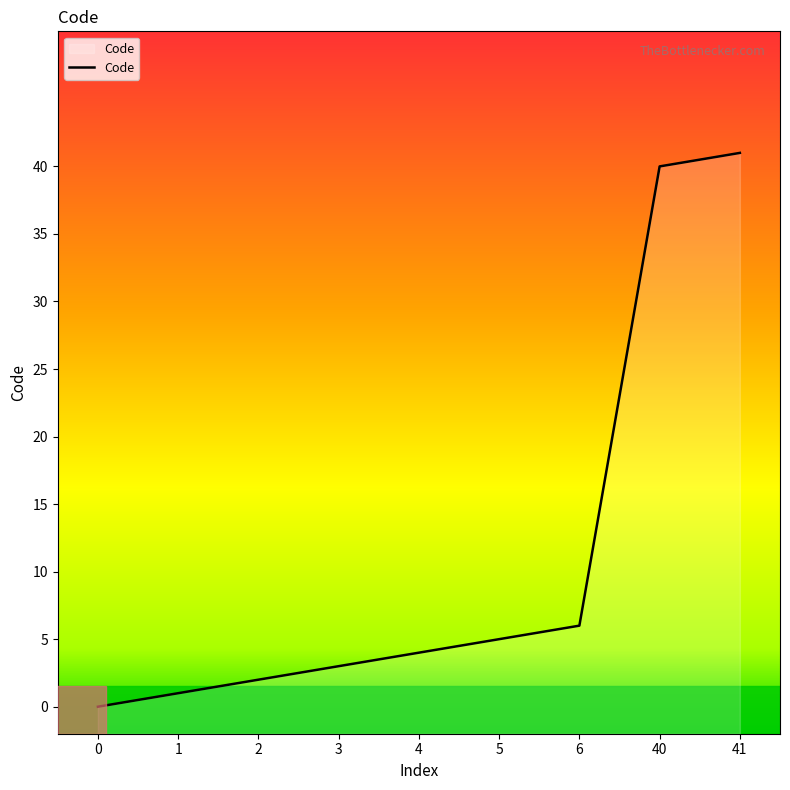

Does the chart display data point markers on the line(s)?

No